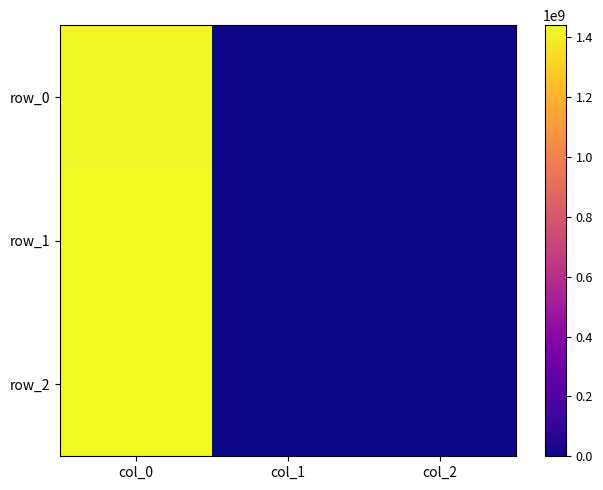

What is the spread (max minus min) of values at col_0?

16075181